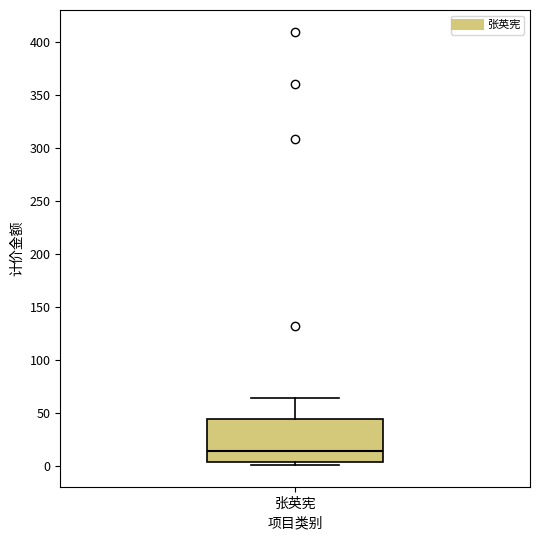

Transcribe this box plot: give where the median line is, the range the box spans, and where the two whiskers end, as read against the y-axis. The values are not printed on the chart, so give them approximately, as read against the axis.

median 15, box 5 to 45, whiskers 0 to 65